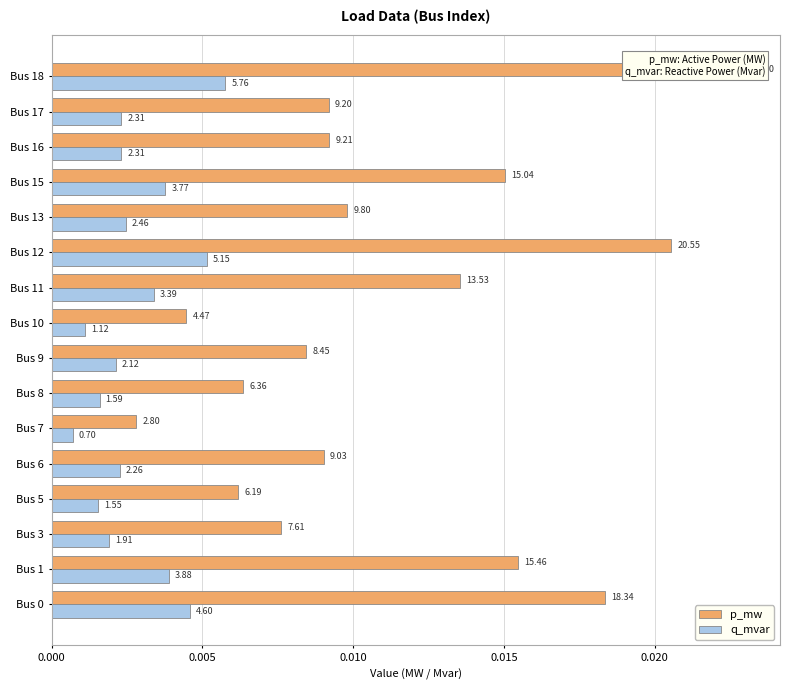

Does the chart contain stacked bars?

No